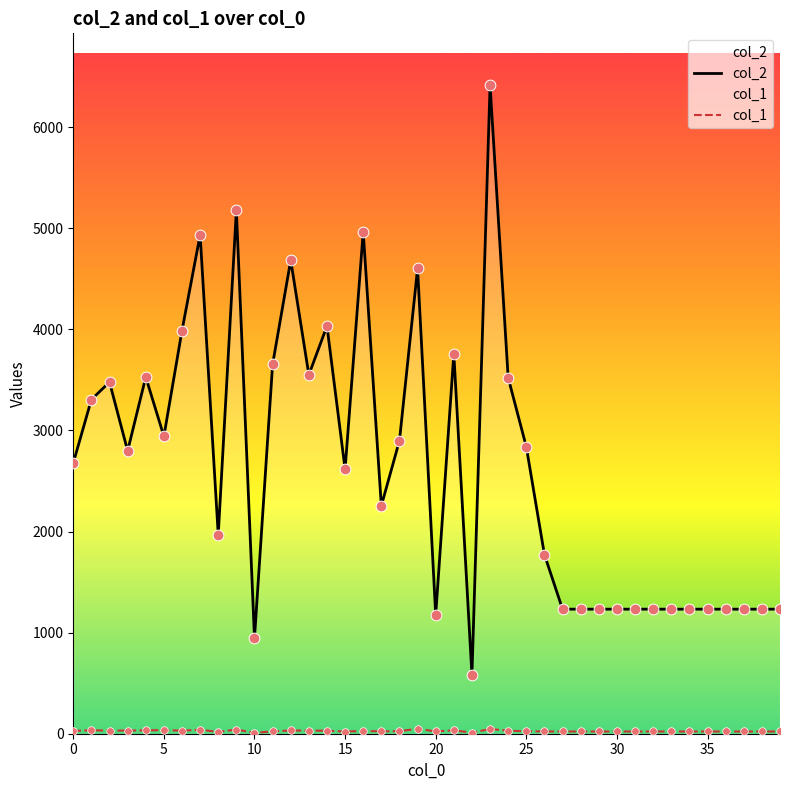

What is the total value across all series at 36?

1254